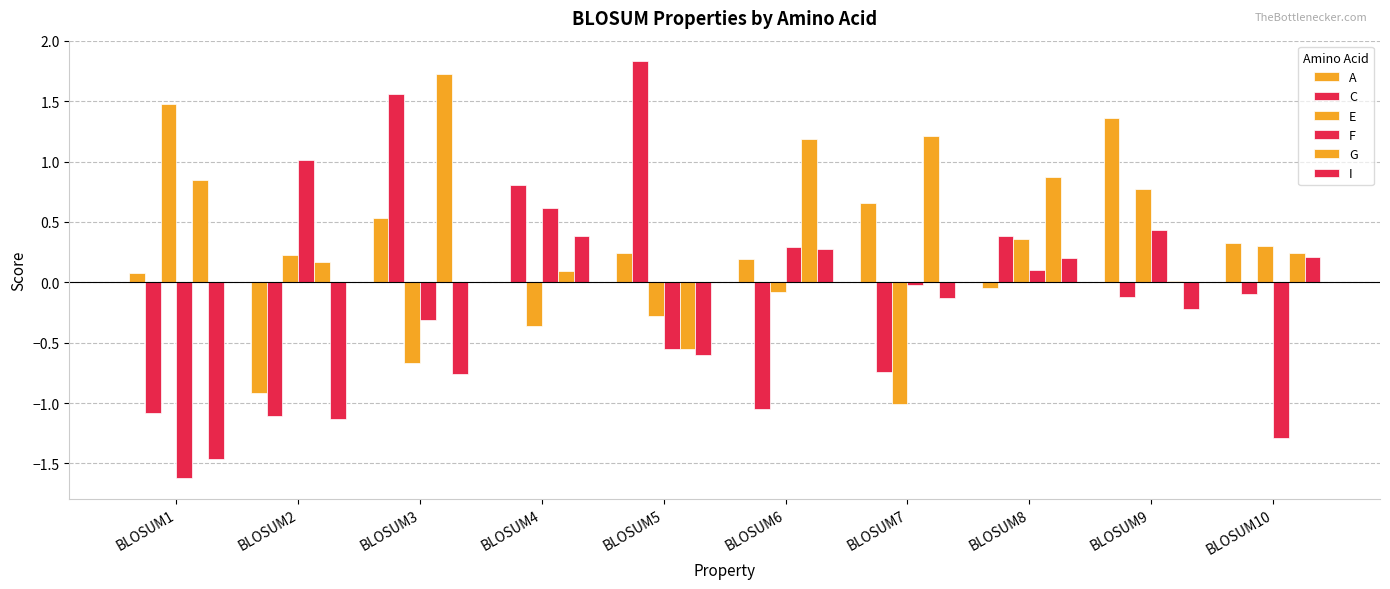

Rank the categories by C value from lowest to highest.

BLOSUM2, BLOSUM1, BLOSUM6, BLOSUM7, BLOSUM9, BLOSUM10, BLOSUM8, BLOSUM4, BLOSUM3, BLOSUM5